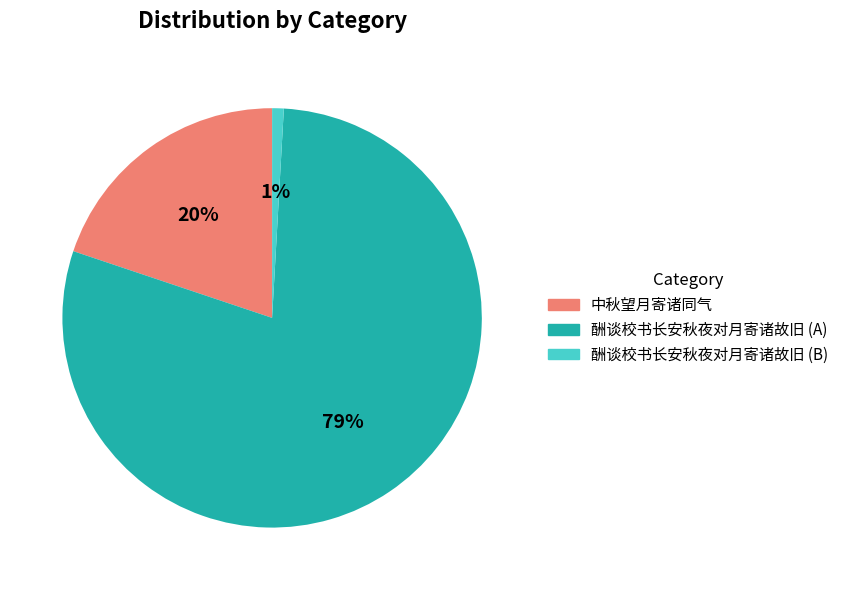

To the nearest percent, what is the difference between the largest and smallest slice percentages?

78%